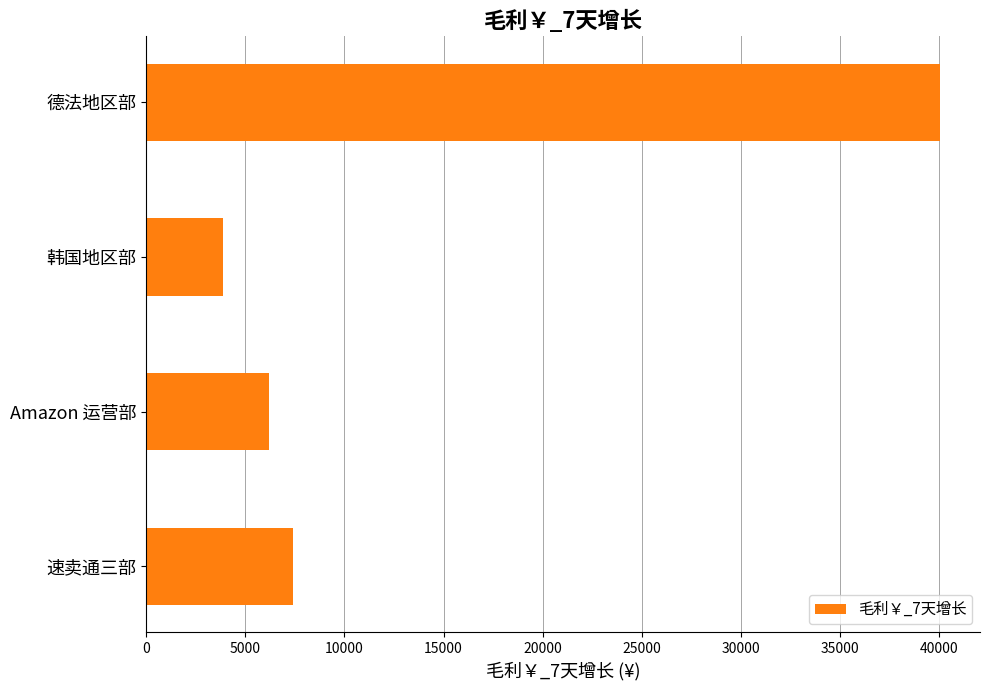

Which label corresponds to the largest value in the chart?

德法地区部